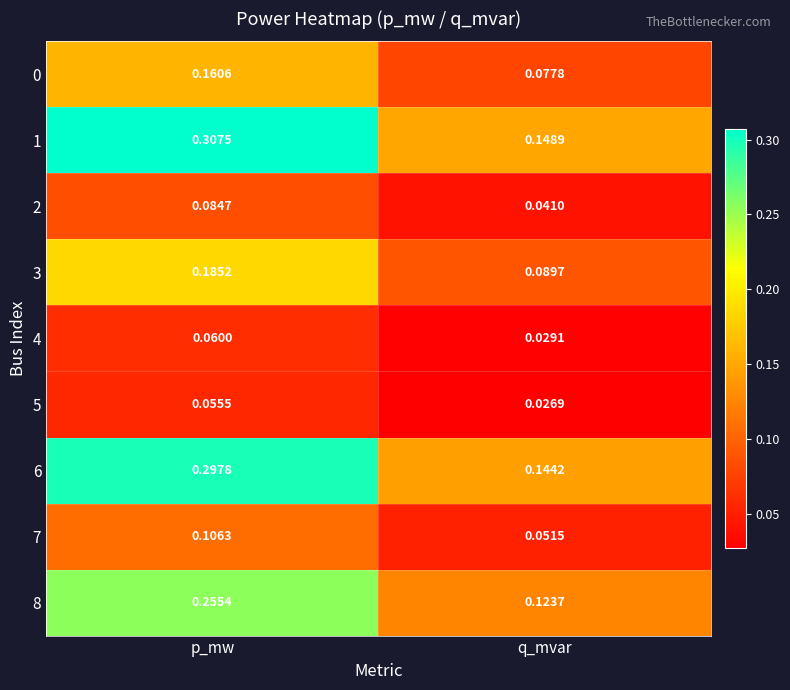

List the labels in order of 0 value, largest first.

p_mw, q_mvar